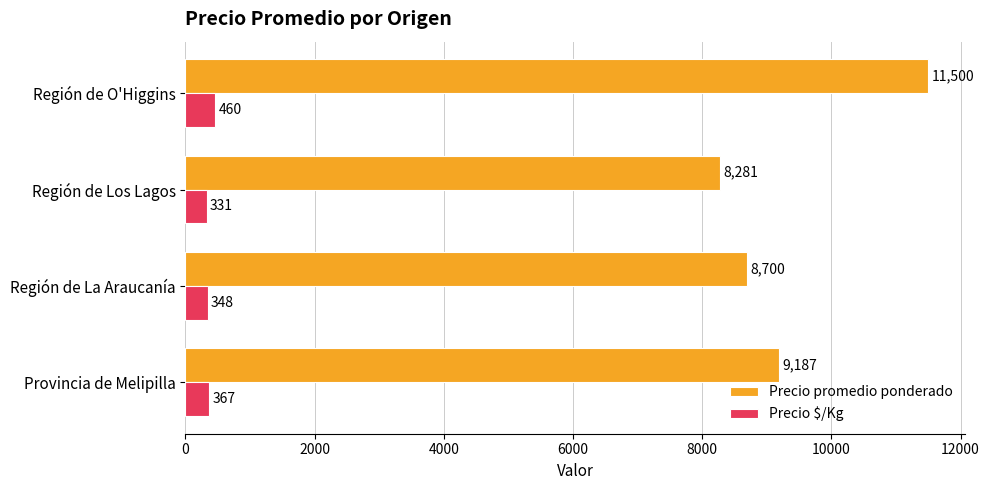

Which series has the largest total across all categories?

Precio promedio ponderado